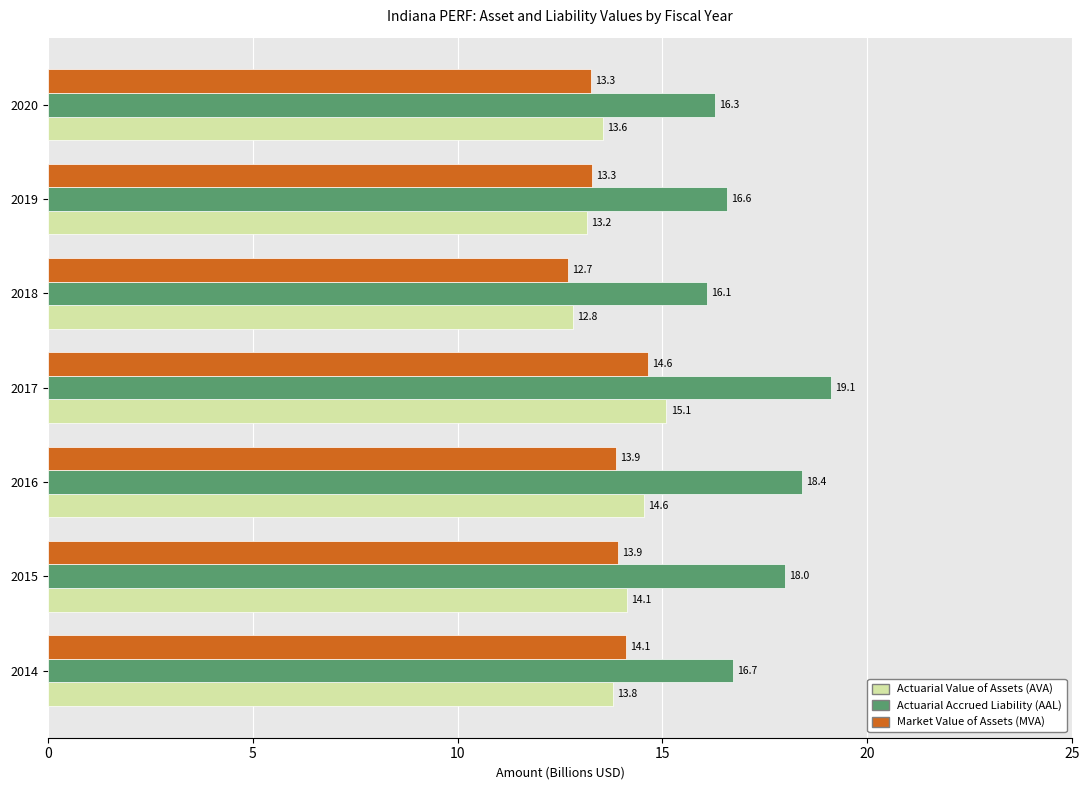

List the series in order of their peak value, highest first.

Actuarial Accrued Liability (AAL), Actuarial Value of Assets (AVA), Market Value of Assets (MVA)